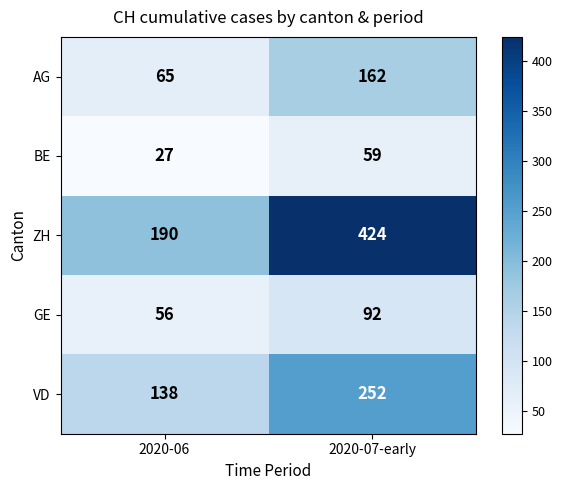

What is the minimum value for GE?

56